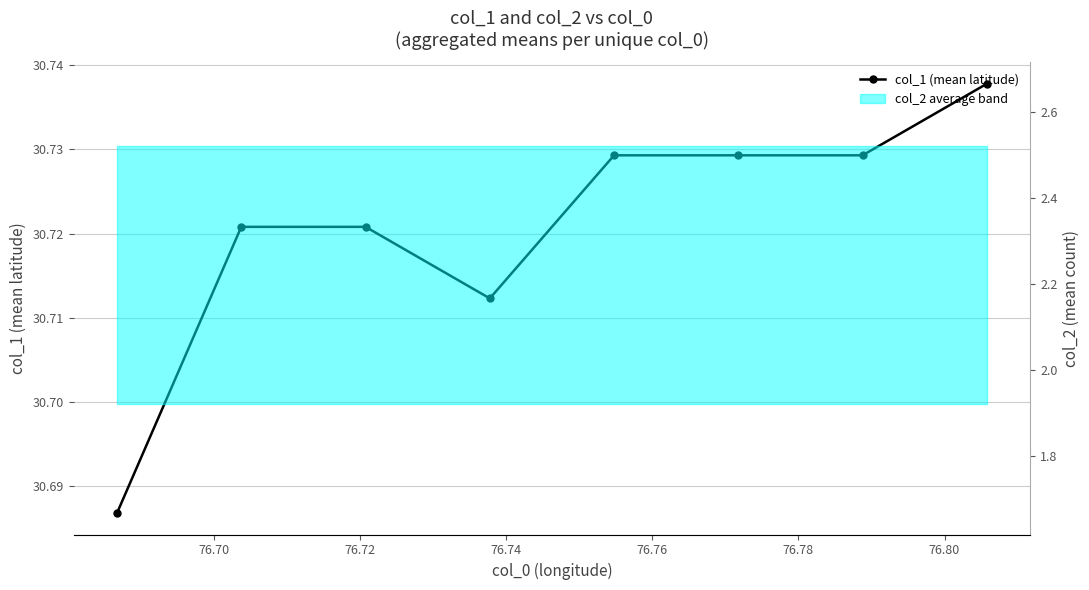

Does the chart have visible grid lines?

Yes